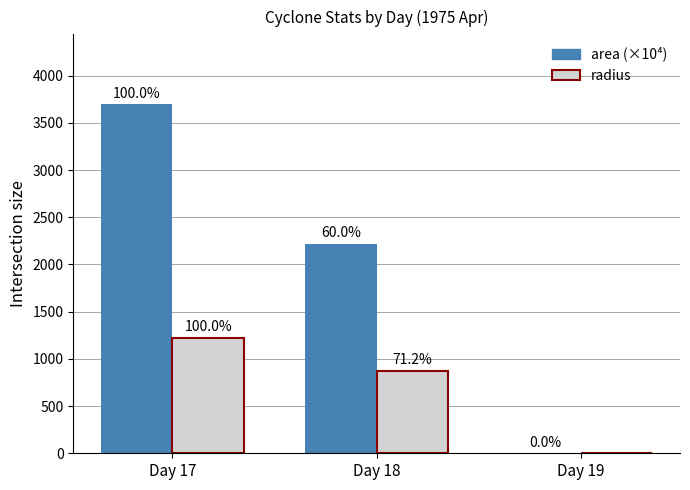

What are all the series names shown in the legend?

area (×10⁴), radius